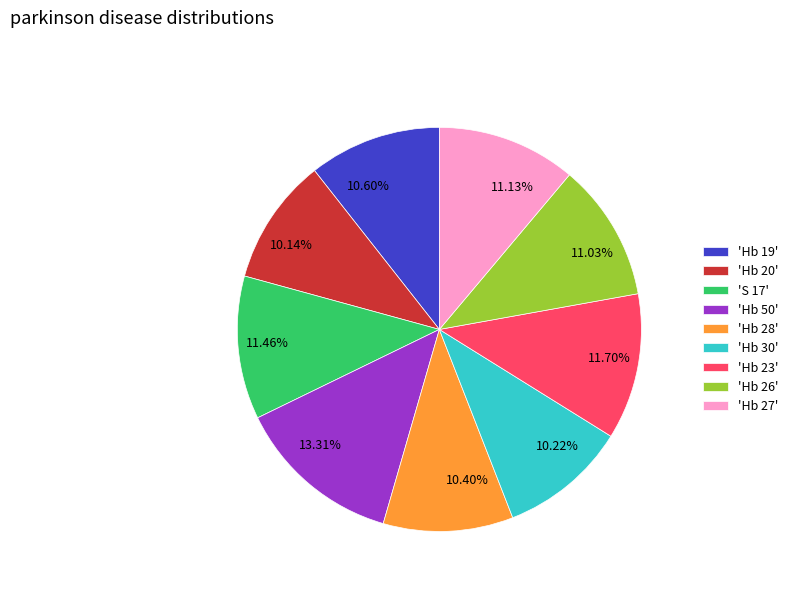

Combined, do 11.70% and 10.14% account for over 50%?

No